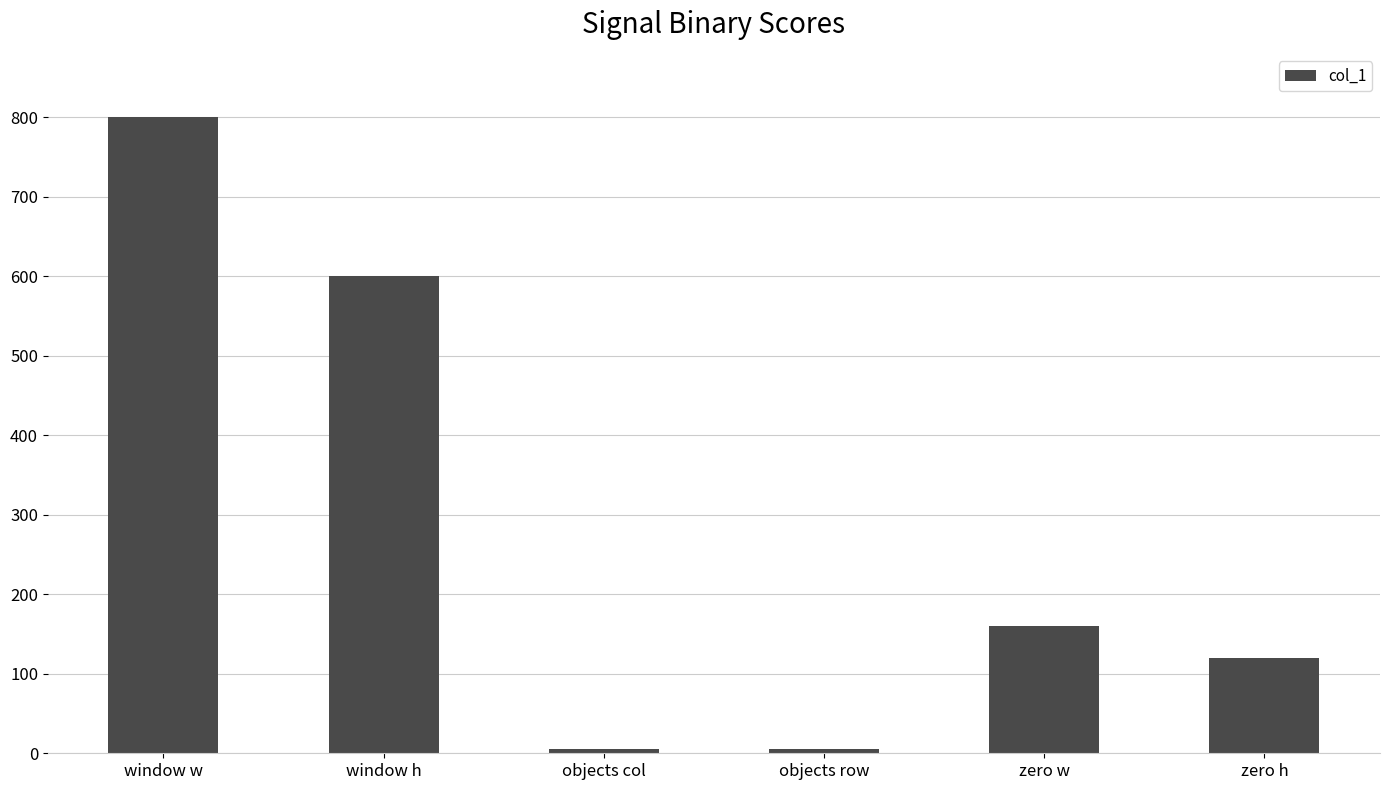

What value does the data have at objects row?

5